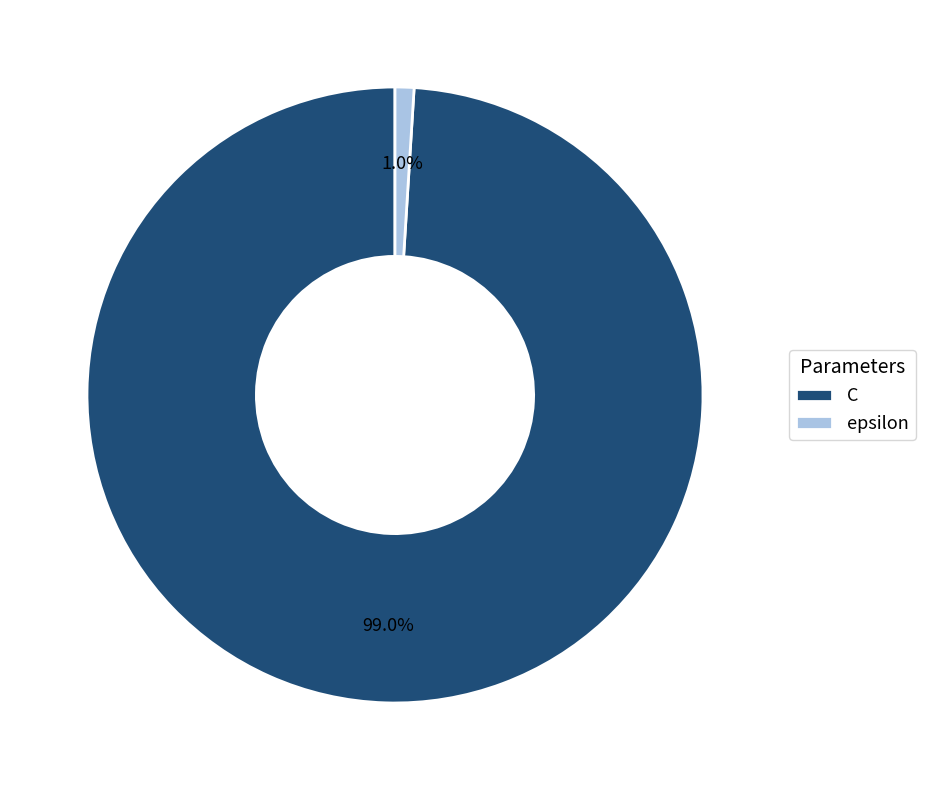

Which slice is the largest?

C